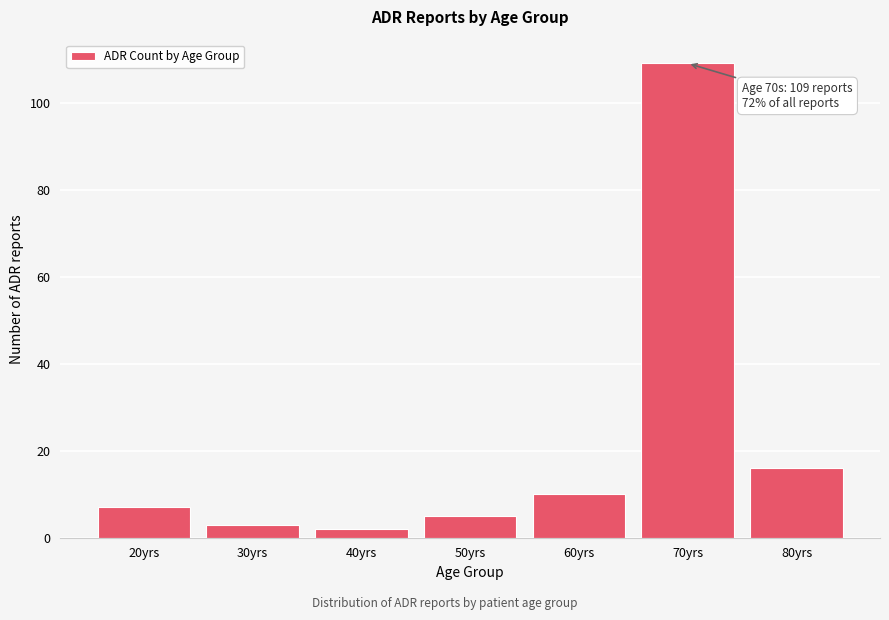

Reading left to right, transcribe all the data shown in this chart.

20yrs=7	30yrs=3	40yrs=2	50yrs=5	60yrs=10	70yrs=109	80yrs=16